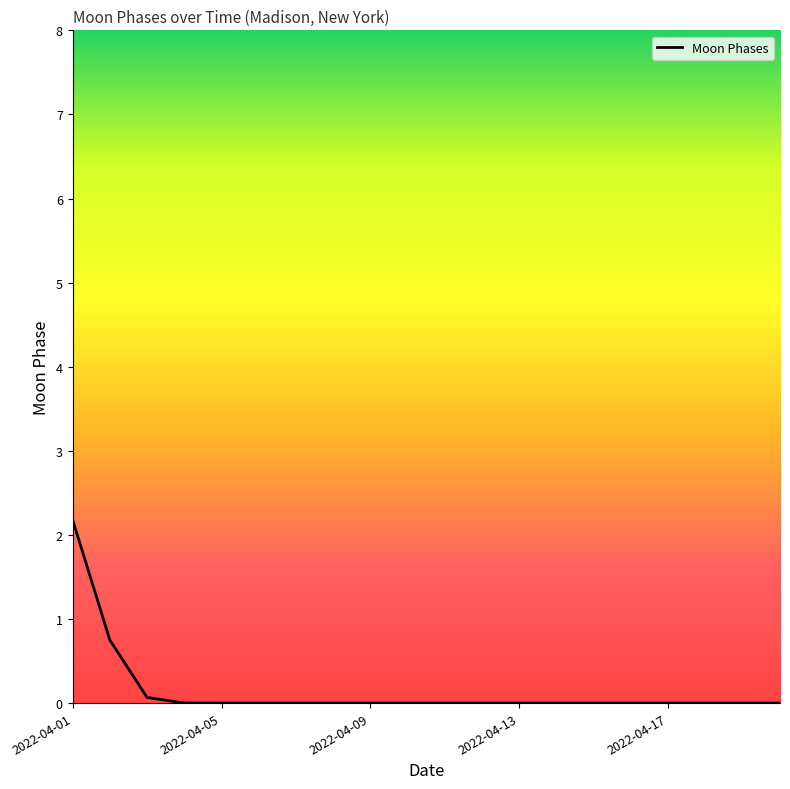

What is the difference between the maximum and minimum values?

2.2